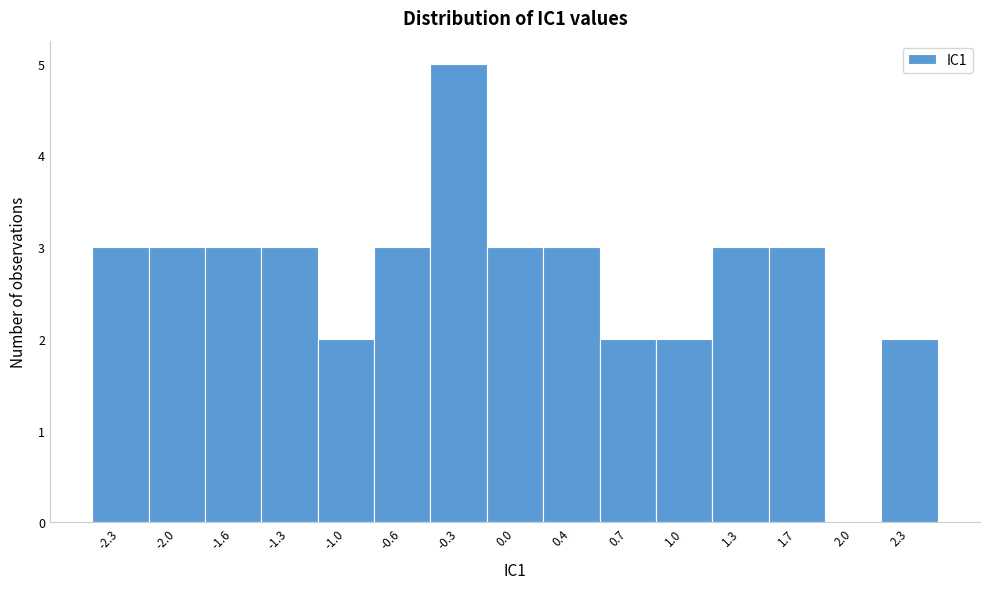

Over which range of the x-axis is the bar tallest?

-0.50 to -0.15